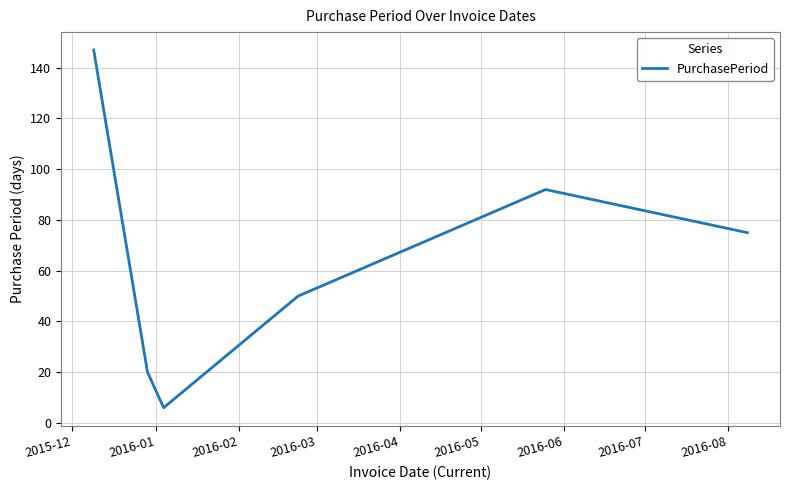

What is the minimum value shown in the chart?

6